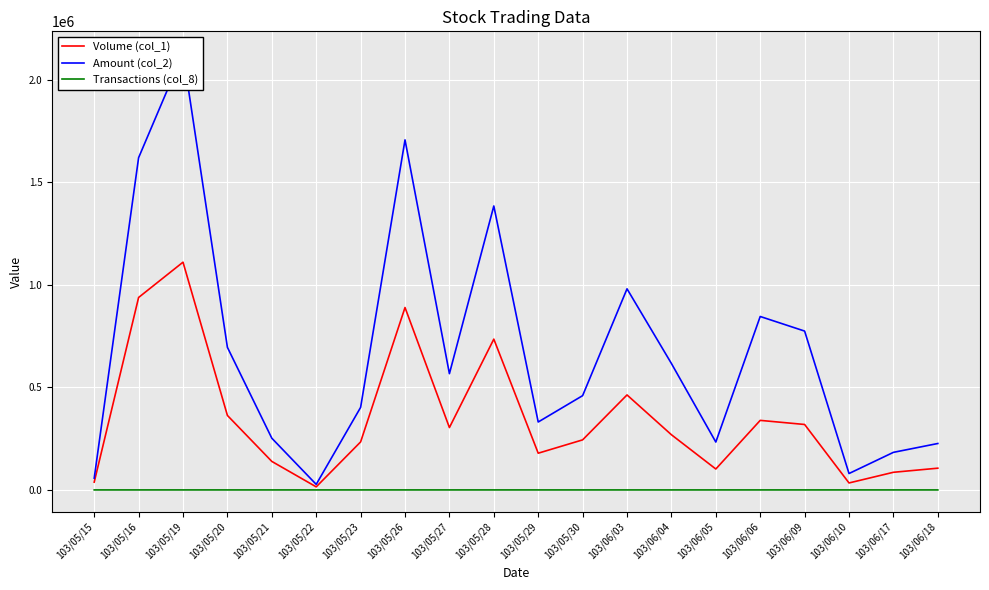

True or false: Volume (col_1) has more than 1 interior local peaks.

True